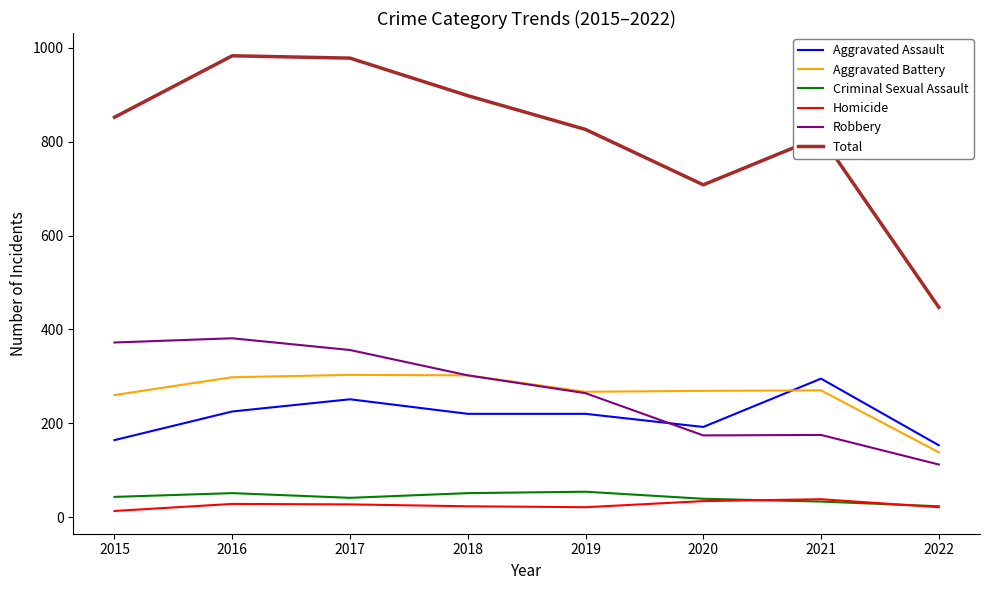

What is the sum of all Homicide values?

205